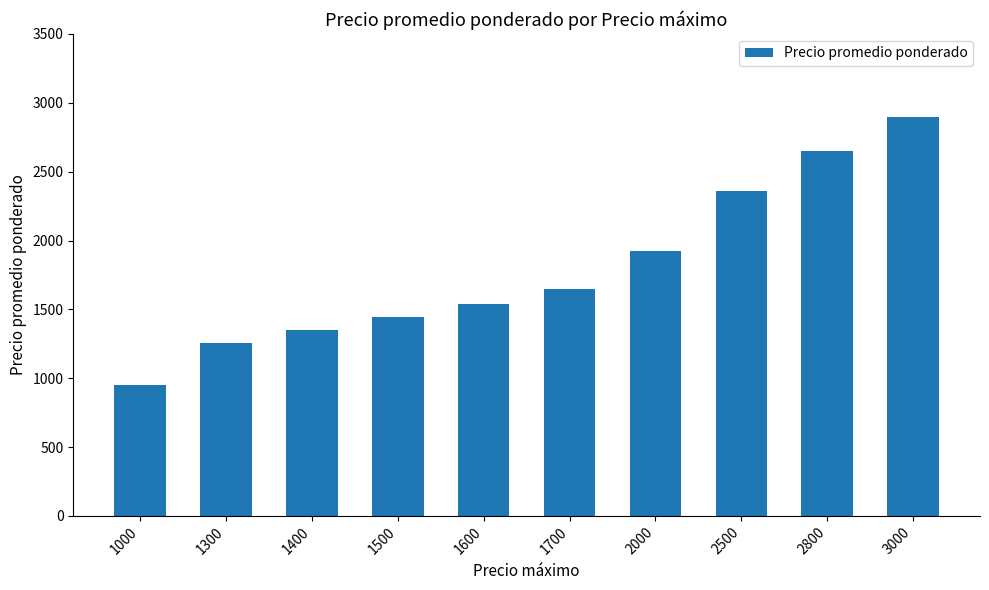

Which category has the highest value across all series?

3000